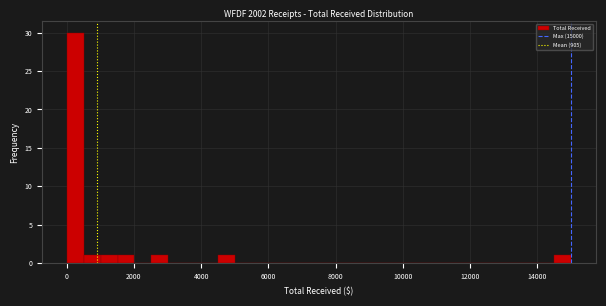

Around what value on the x-axis is the tallest bar? Give the approximate position of its centre, as read against the axis.

200